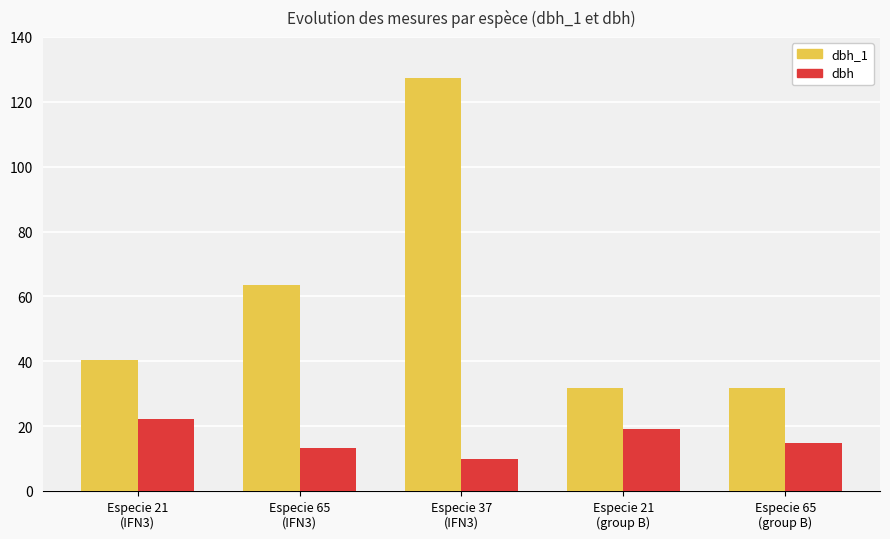

What is the sum of the dbh values at Especie 65
(group B) and Especie 37
(IFN3)?

24.6